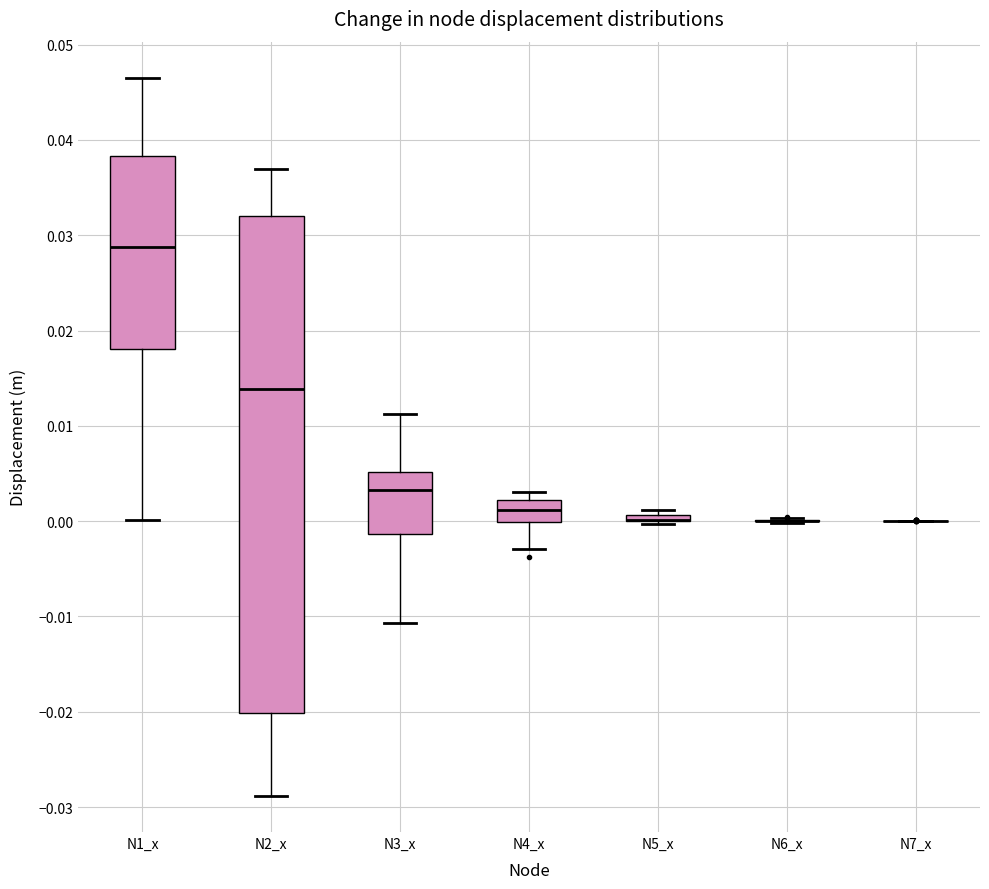

Comparing the boxes themselves (not the whiskers), which one is the tallest?

N2_x